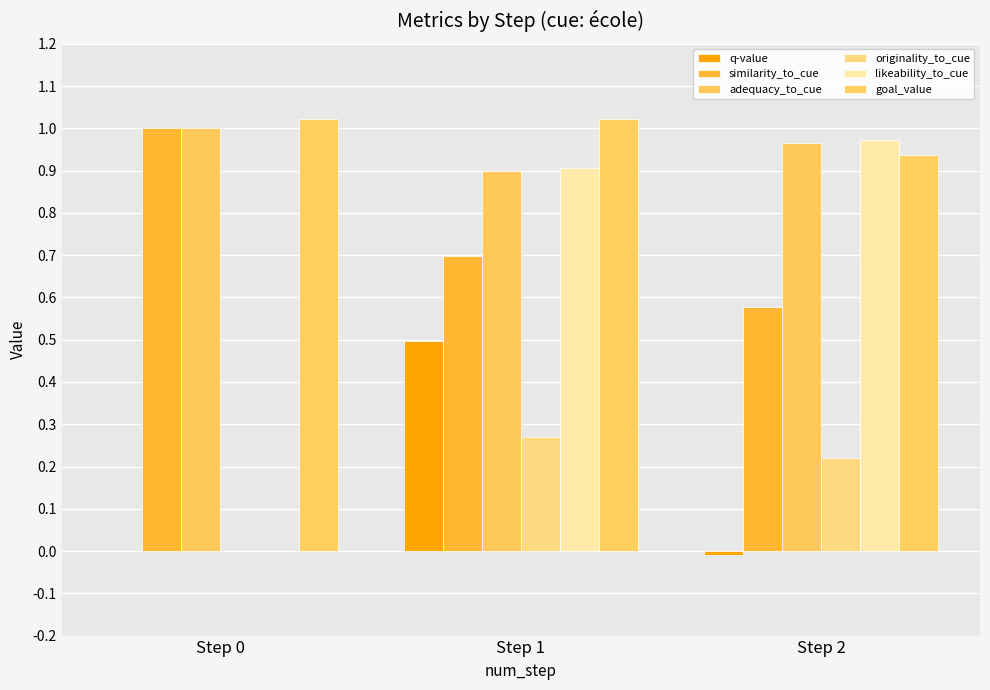

Between Step 1 and Step 2, which series saw the biggest shift?

q-value